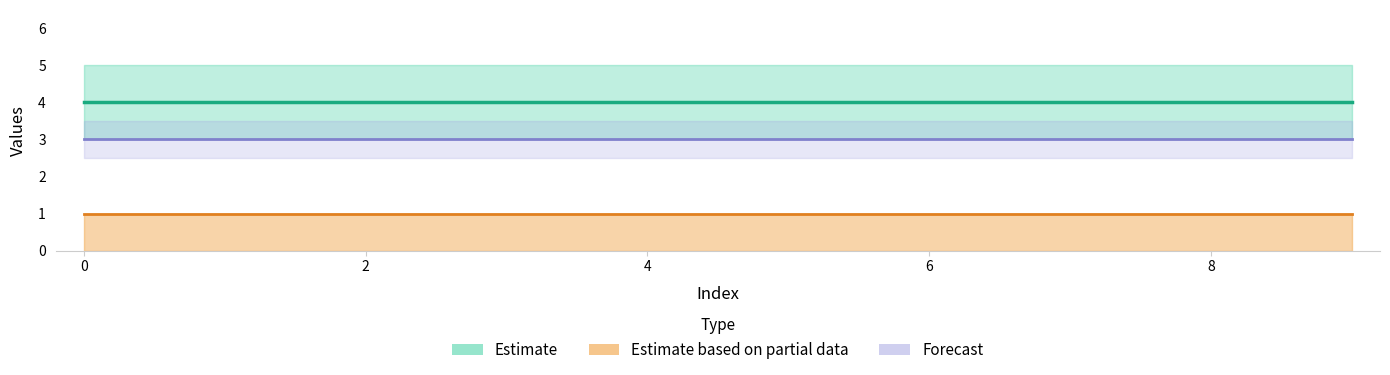

Reading right to left, list all the values displayed in this chart.

col_6 (Estimate): 4	4	4	4	4	4	4	4	4	4
col_8 (Forecast): 3	3	3	3	3	3	3	3	3	3
col_7 line: 1	1	1	1	1	1	1	1	1	1